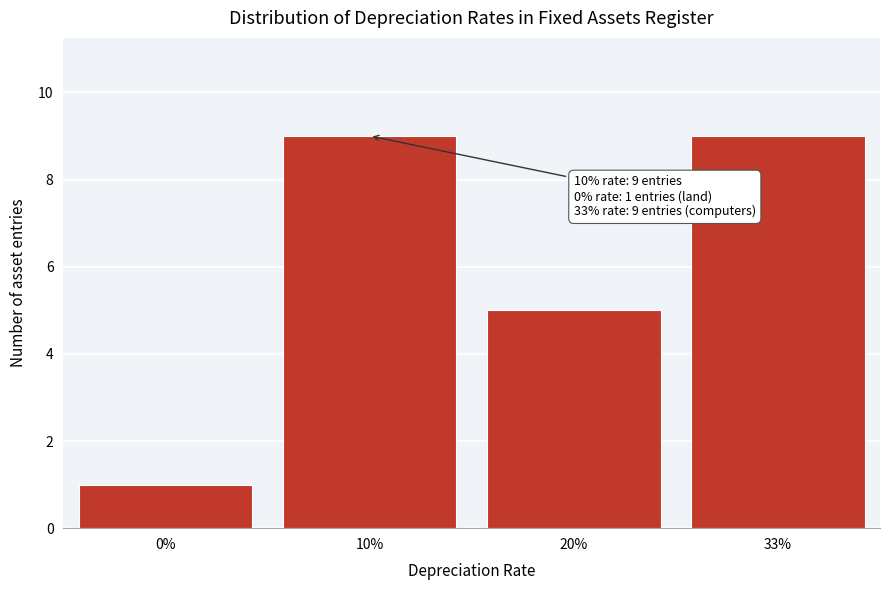

Reading left to right, transcribe all the data shown in this chart.

0%=1	10%=9	20%=5	33%=9